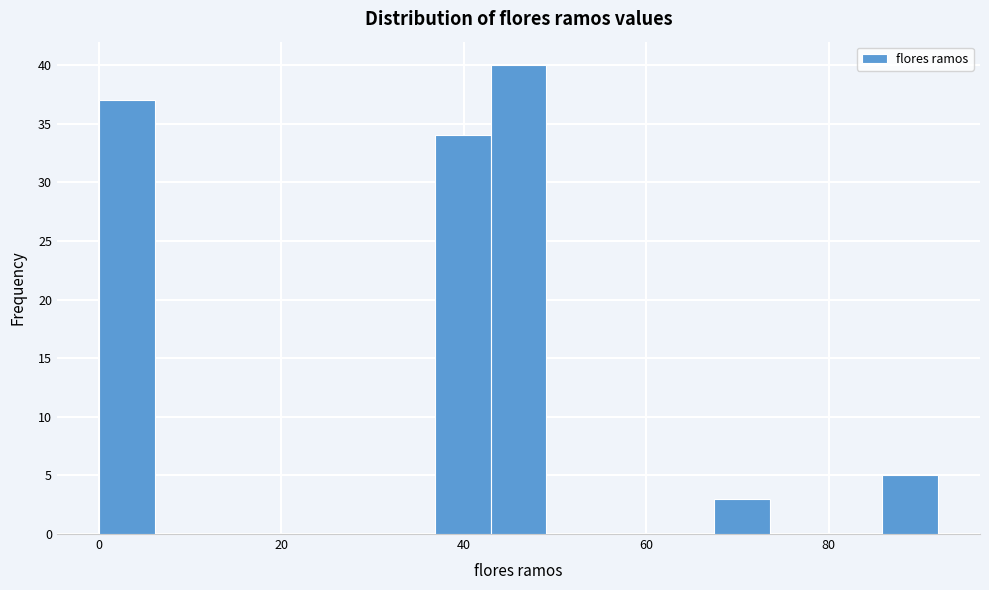

Around what value on the x-axis is the tallest bar? Give the approximate position of its centre, as read against the axis.

46